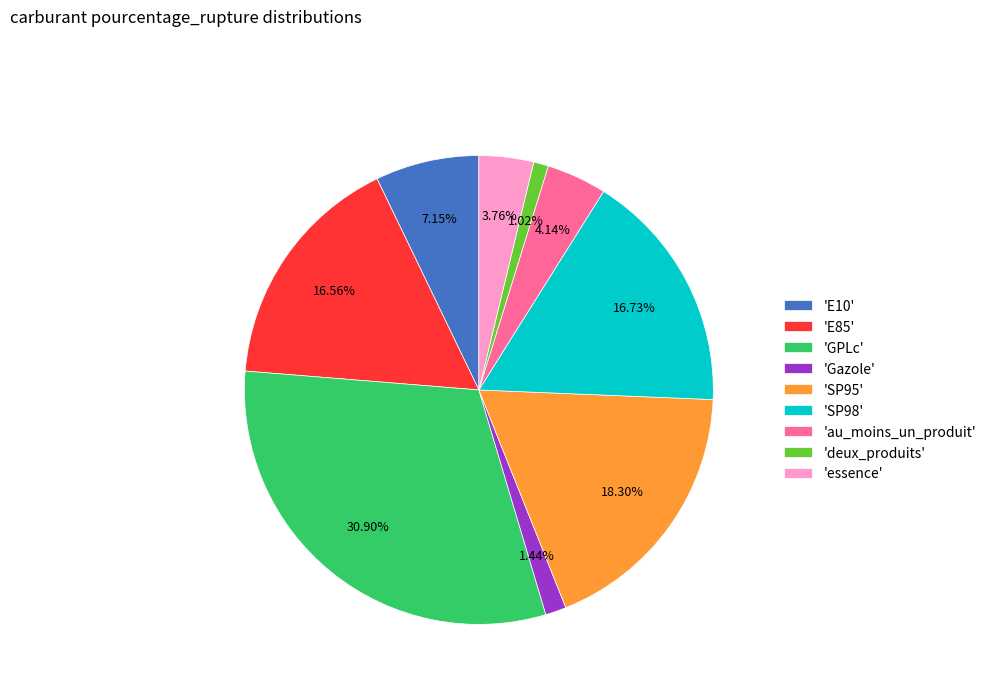

Between 'E85' and 'GPLc', which is larger?

'GPLc'